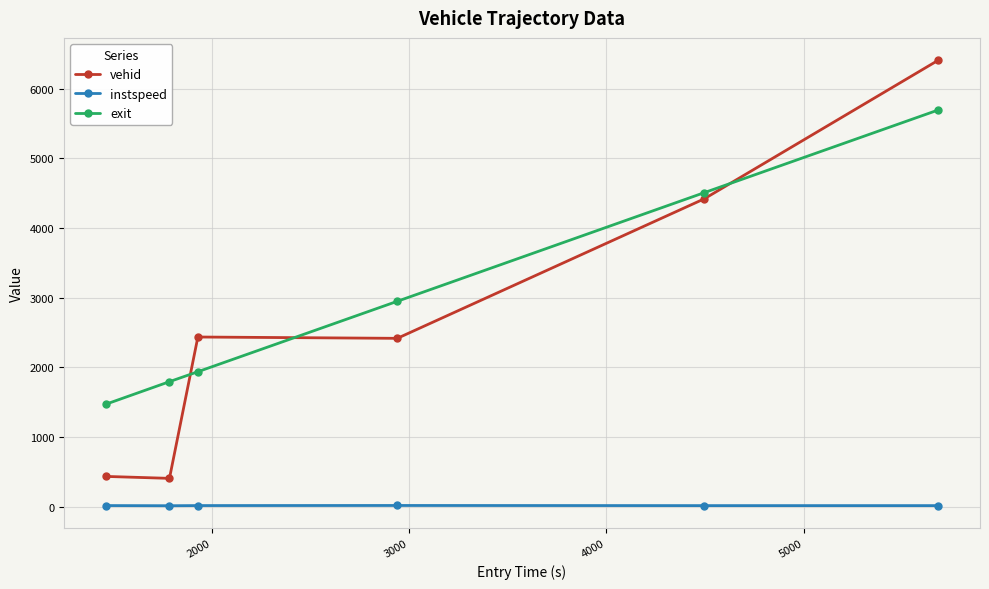

Rank the series by their maximum value, from lowest to highest.

instspeed, exit, vehid